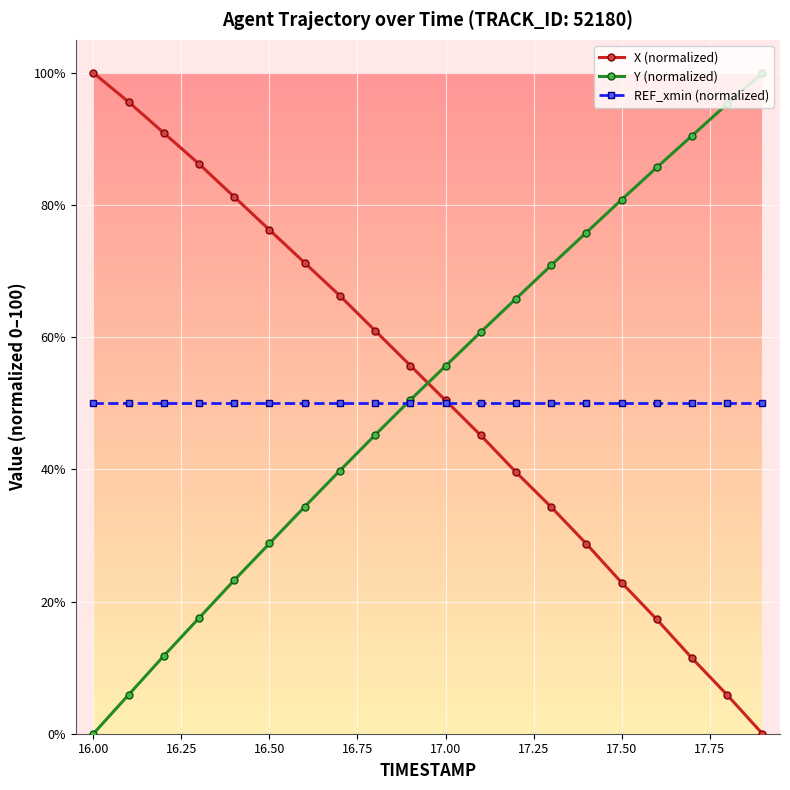

What is the value of the Y (normalized) point at the 9th from the left?

45.2